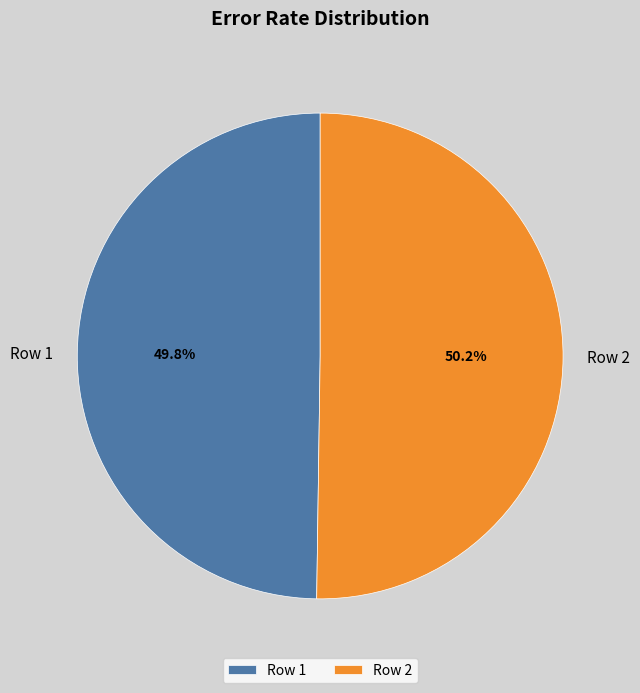

Does any single category account for the majority?

Yes